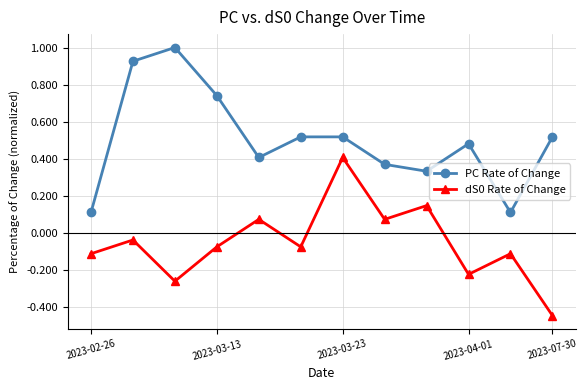

What is the sum of all dS0 Rate of Change values?

-0.6